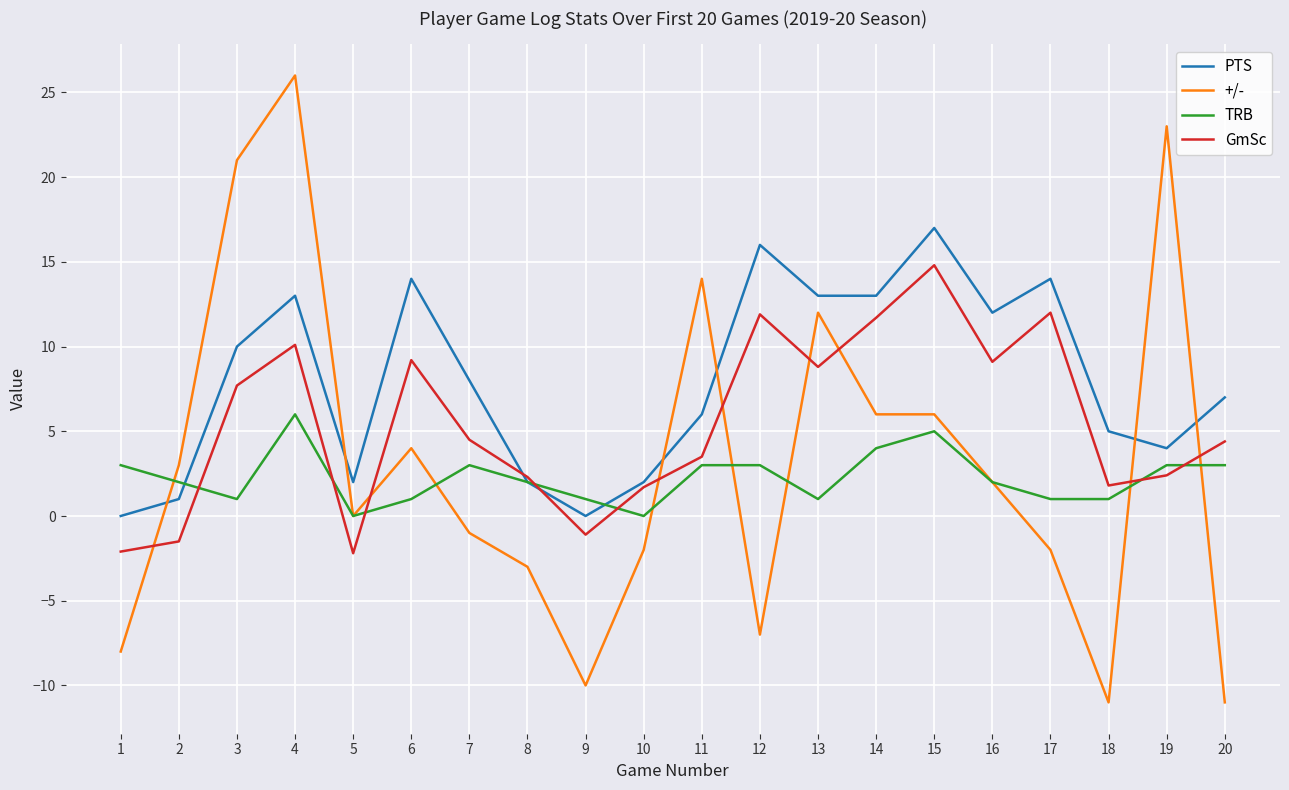

What is the average value of the +/- series?

3.1